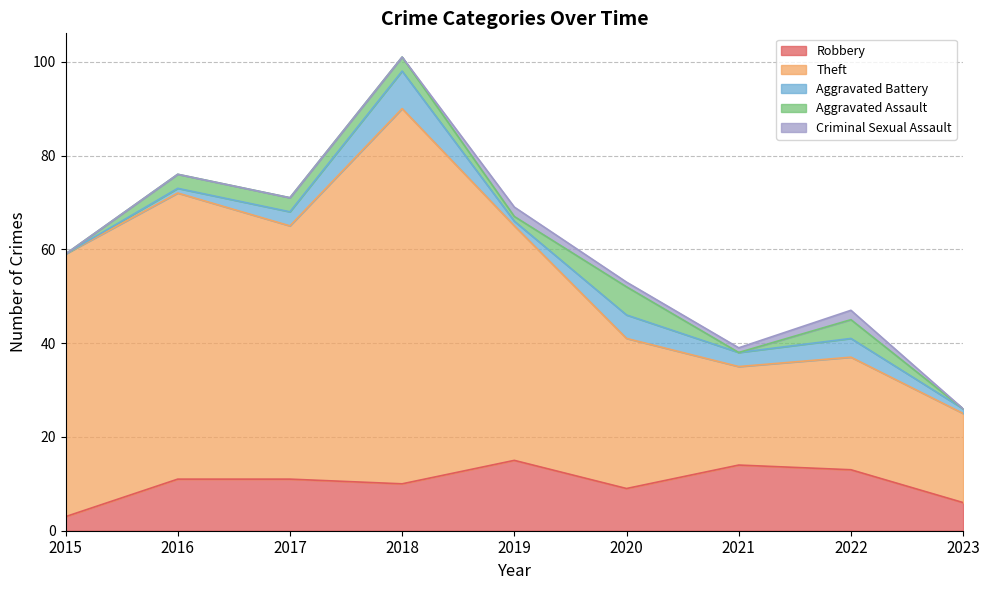

Is it true that Aggravated Battery equals 1 at 2016?

True